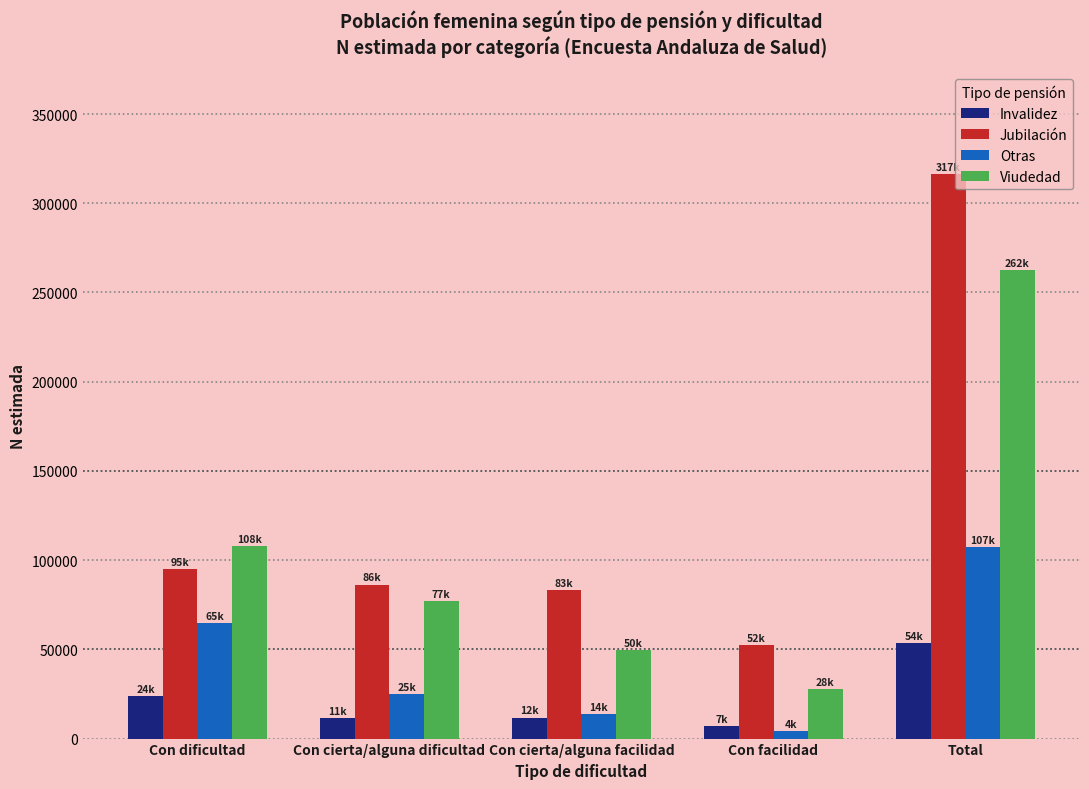

What is the approximate value of Viudedad at Total?

262378